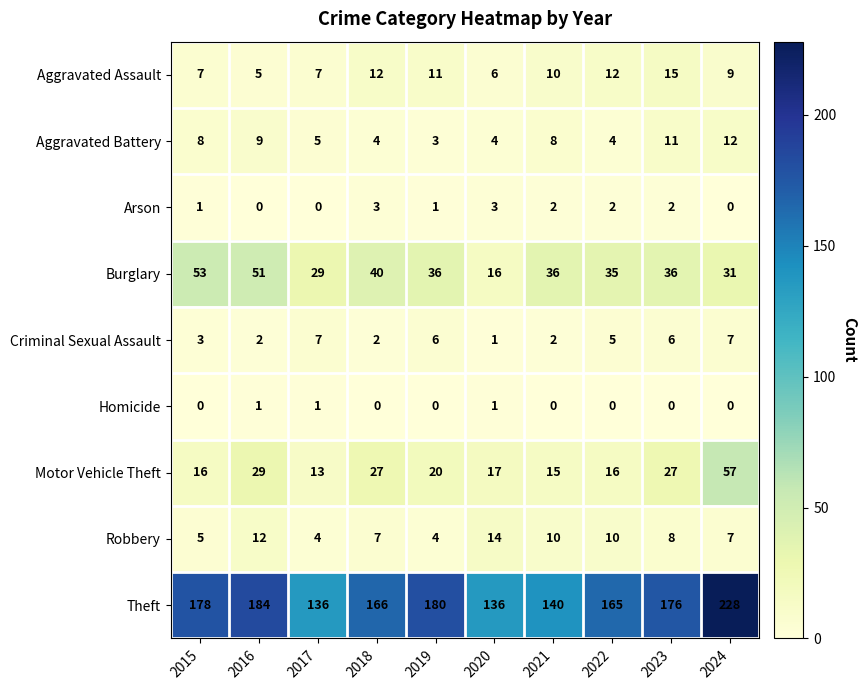

The Arson series shows 2 at 2015. True or false?

False